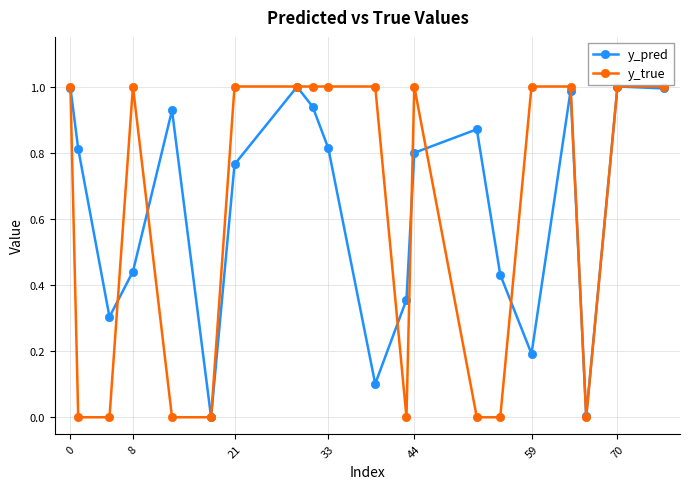

Which series has the widest spread of values?

y_true